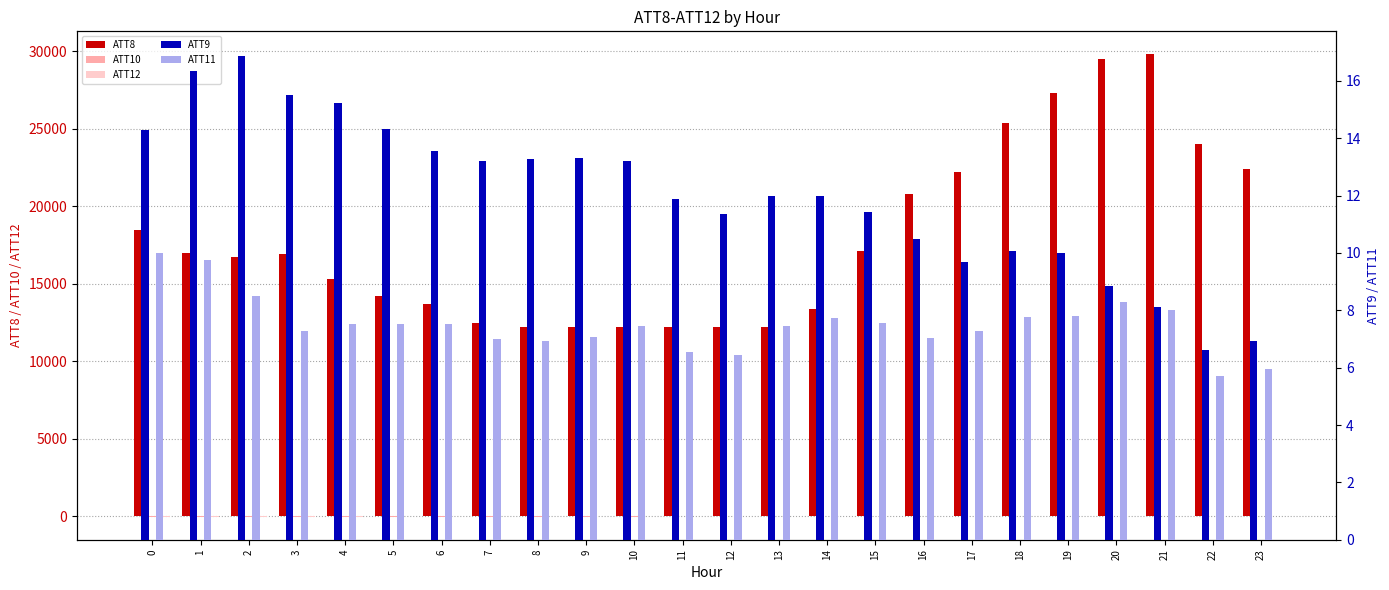

How many bars are there in each group?

5